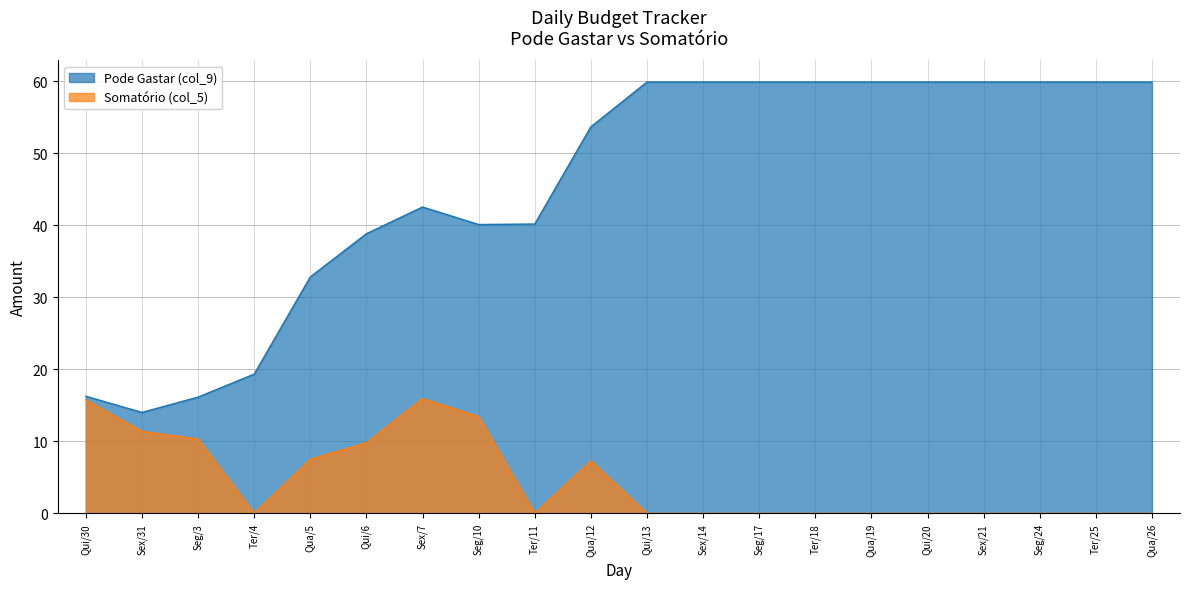

Does the chart have visible grid lines?

Yes